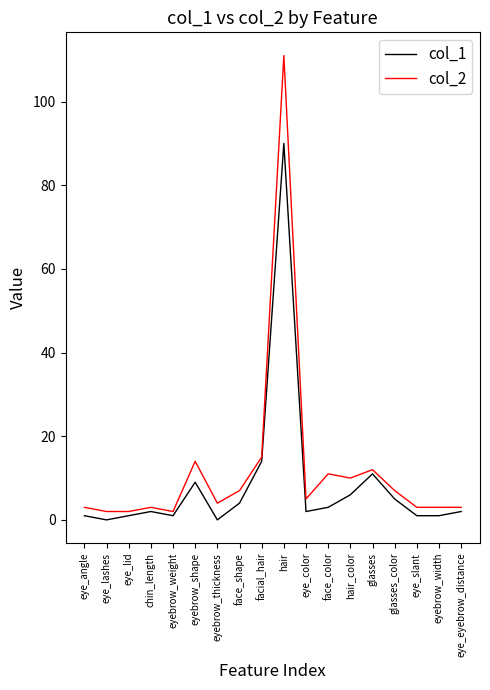

True or false: col_1 and col_2 cross at least once.

False